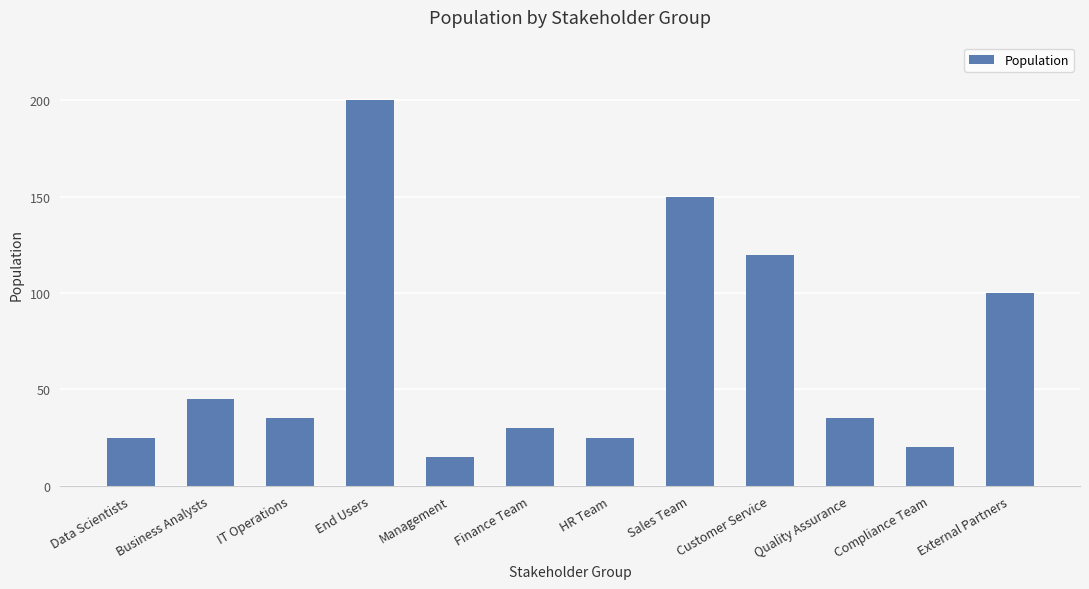

What is the label of the 5th bar from the left?

Management